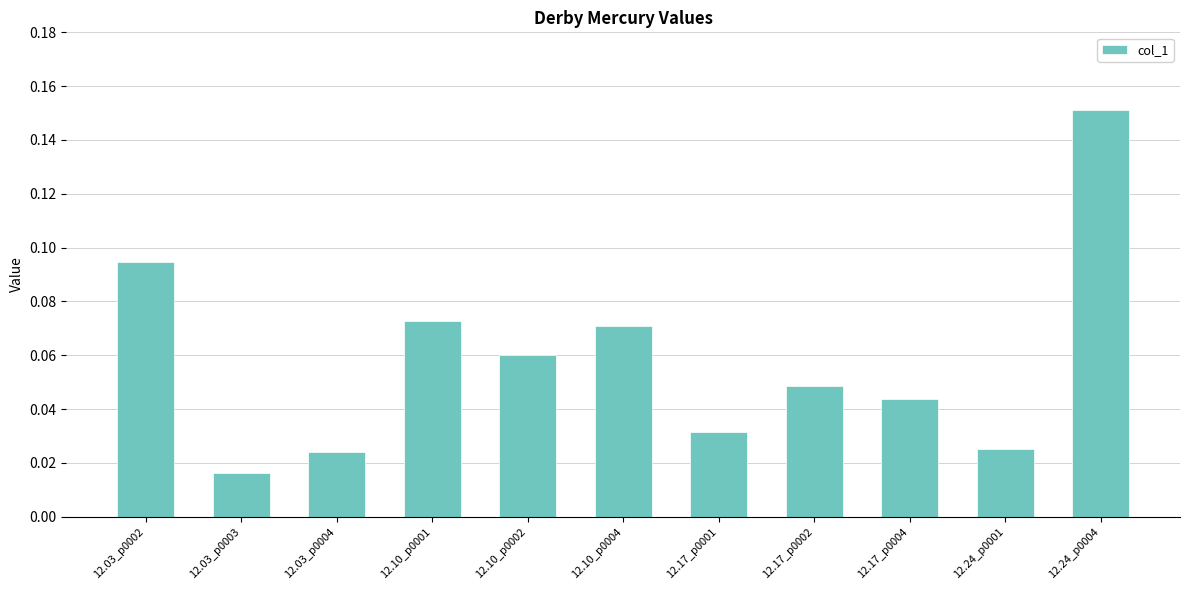

What is the label of the 3rd bar from the right?

12.17_p0004